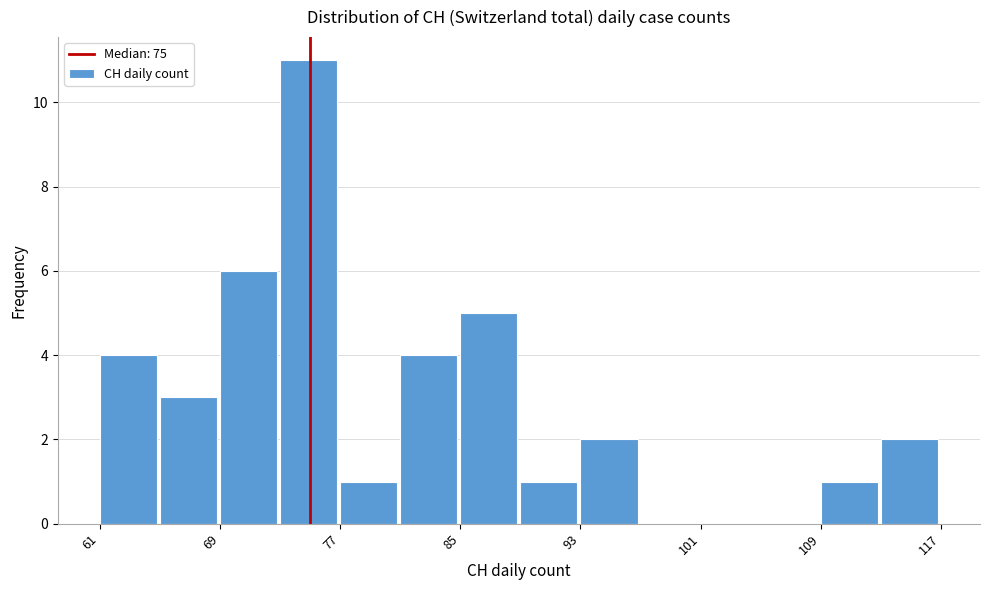

Reading left to right, transcribe this chart: for each bar, give the range it covers on the x-axis and its height. The values are not printed on the chart, so give them approximately, as read against the axis.

61 to 65: 4
65 to 69: 3
69 to 73: 6
73 to 77: 11
77 to 81: 1
81 to 85: 4
85 to 89: 5
89 to 93: 1
93 to 97: 2
97 to 101: 0
101 to 105: 0
105 to 109: 0
109 to 113: 1
113 to 117: 2